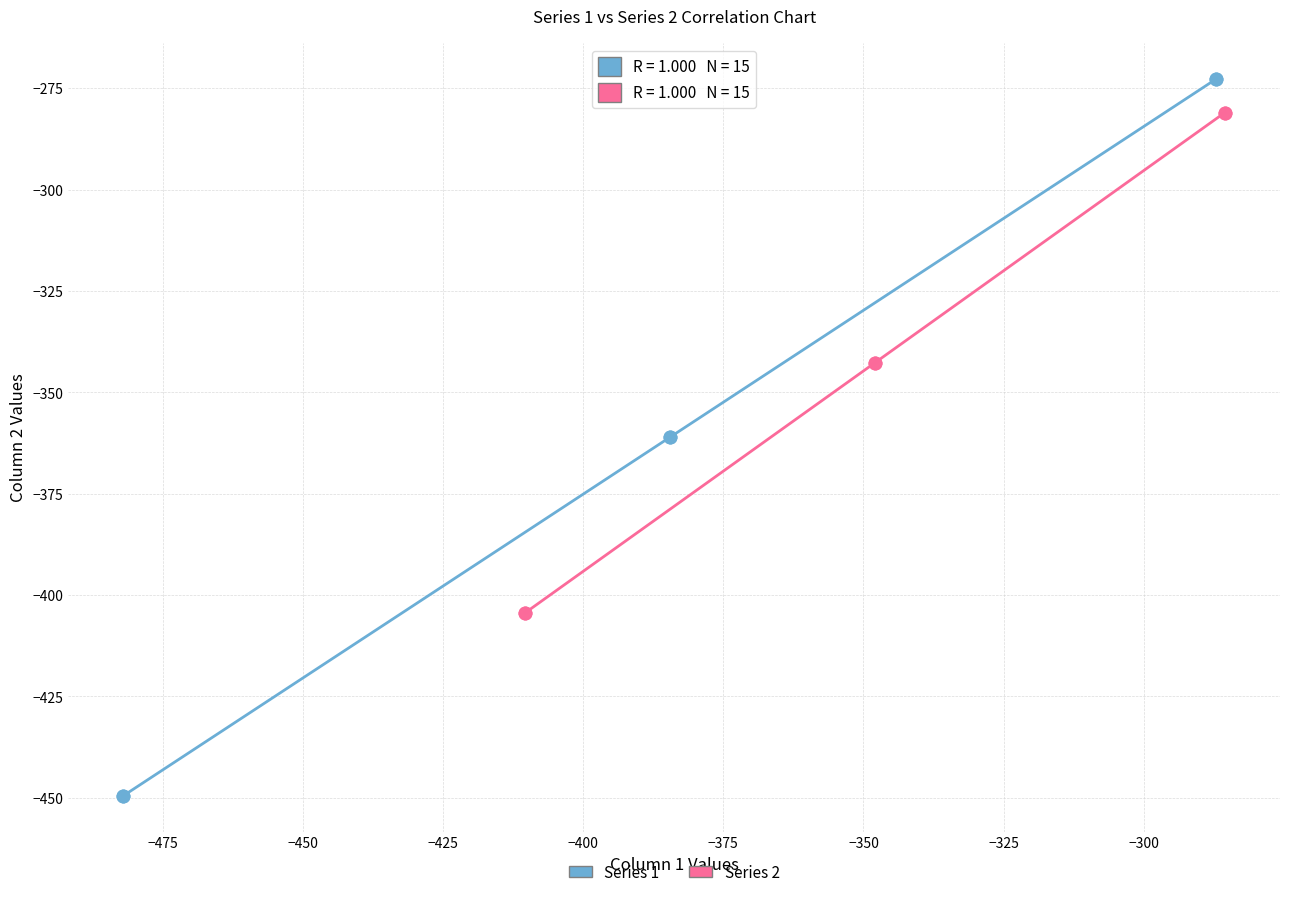

Which series has the widest spread of Y values?

Series 1